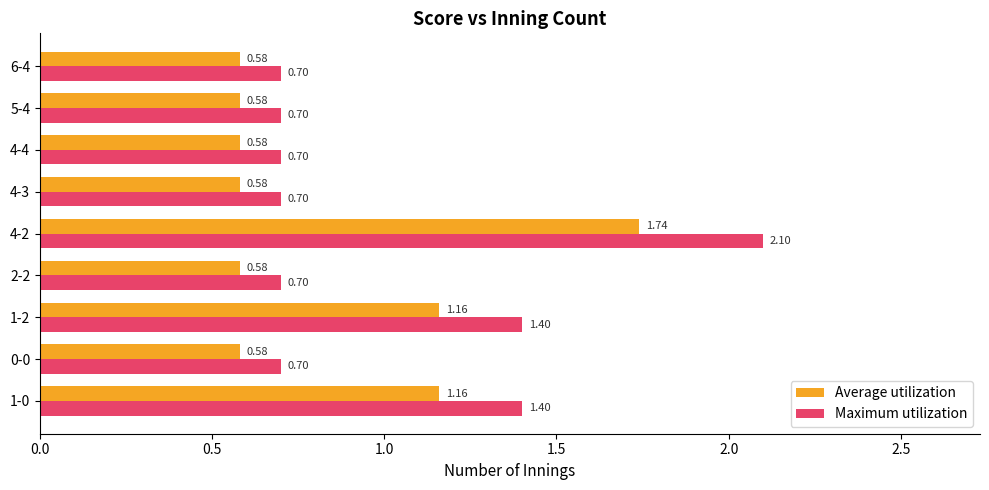

What is the difference between the maximum and minimum values in the Maximum utilization series?

1.4